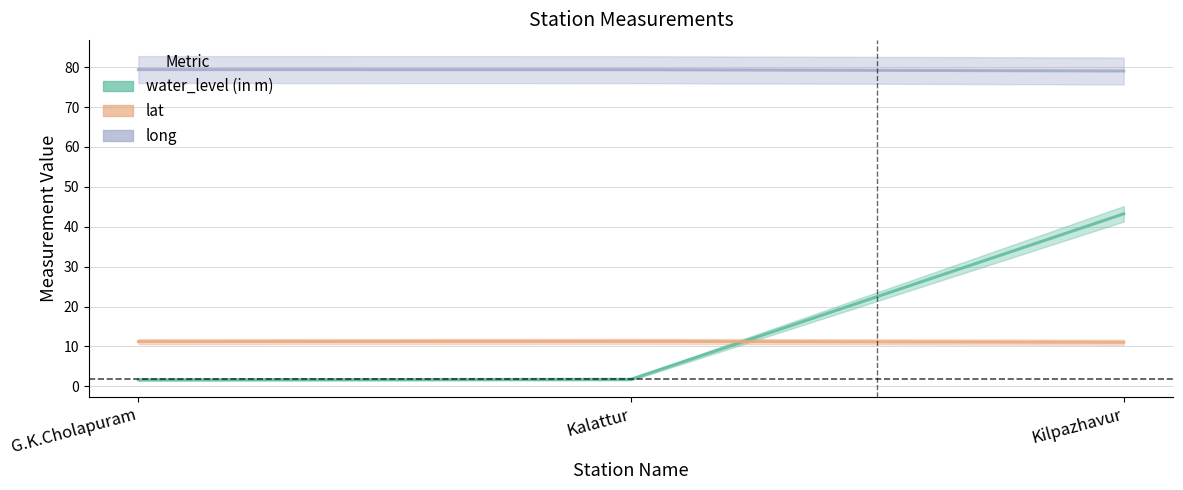

The lat series shows 17.2 at Kilpazhavur. True or false?

False